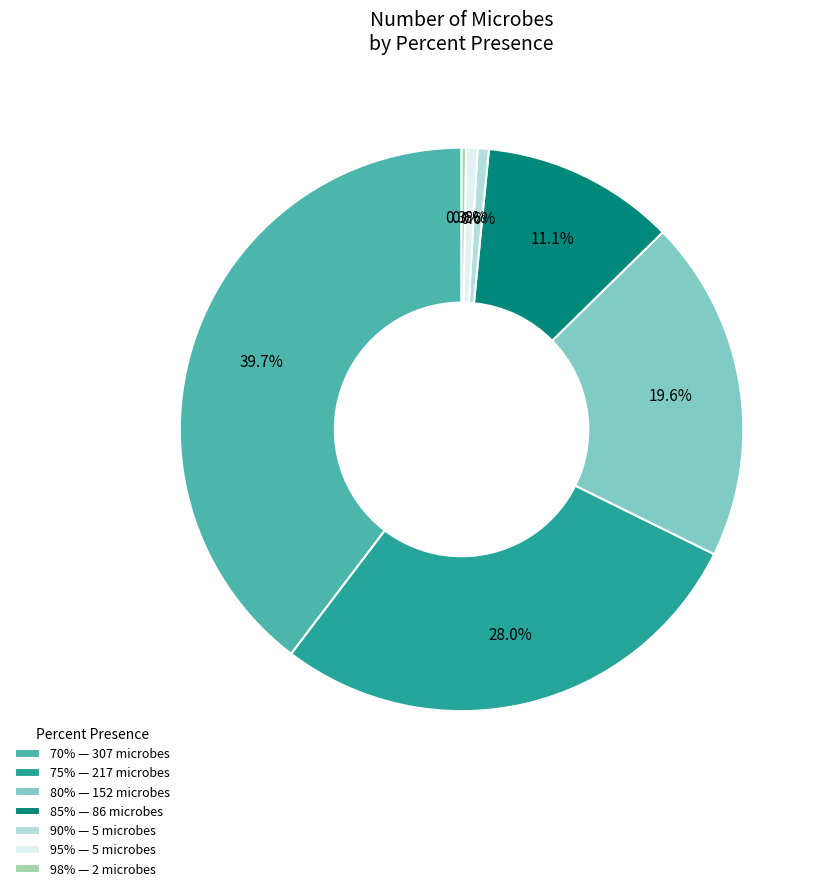

How much of the chart is everything except 90%?

99.4%